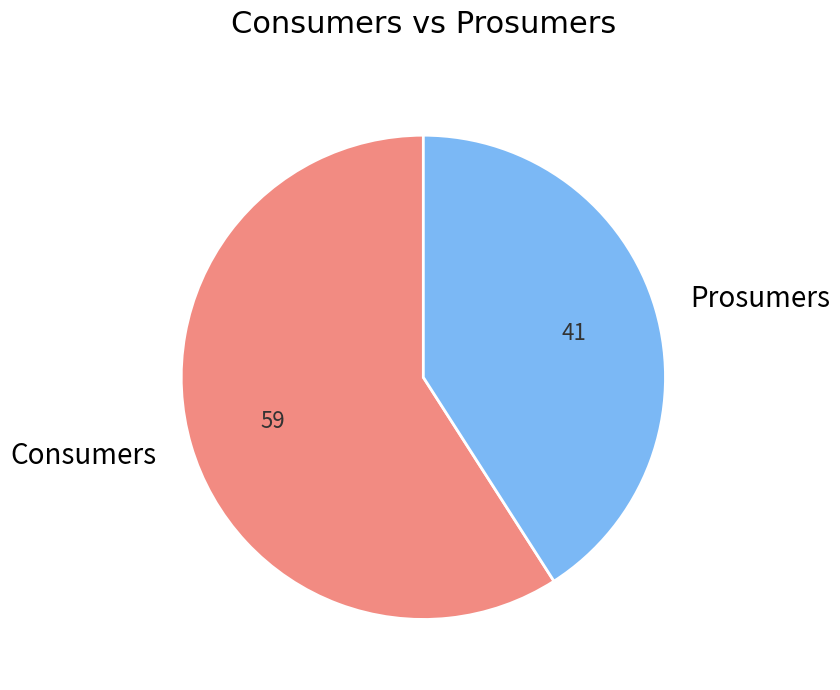

Combined, do Prosumers and Consumers account for over 50%?

Yes